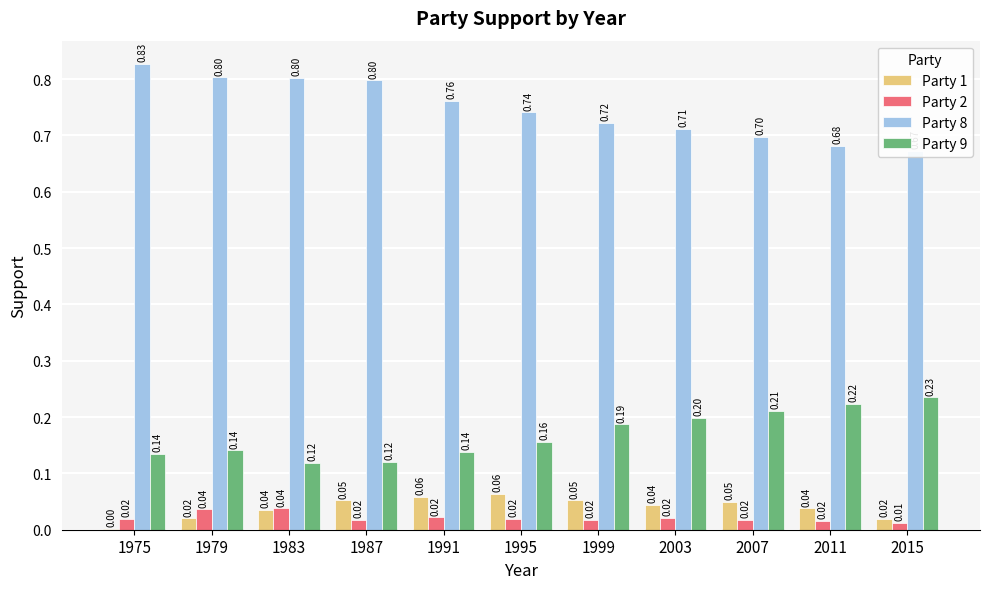

True or false: Party 8 has a value of 0.3 at 2011.

False